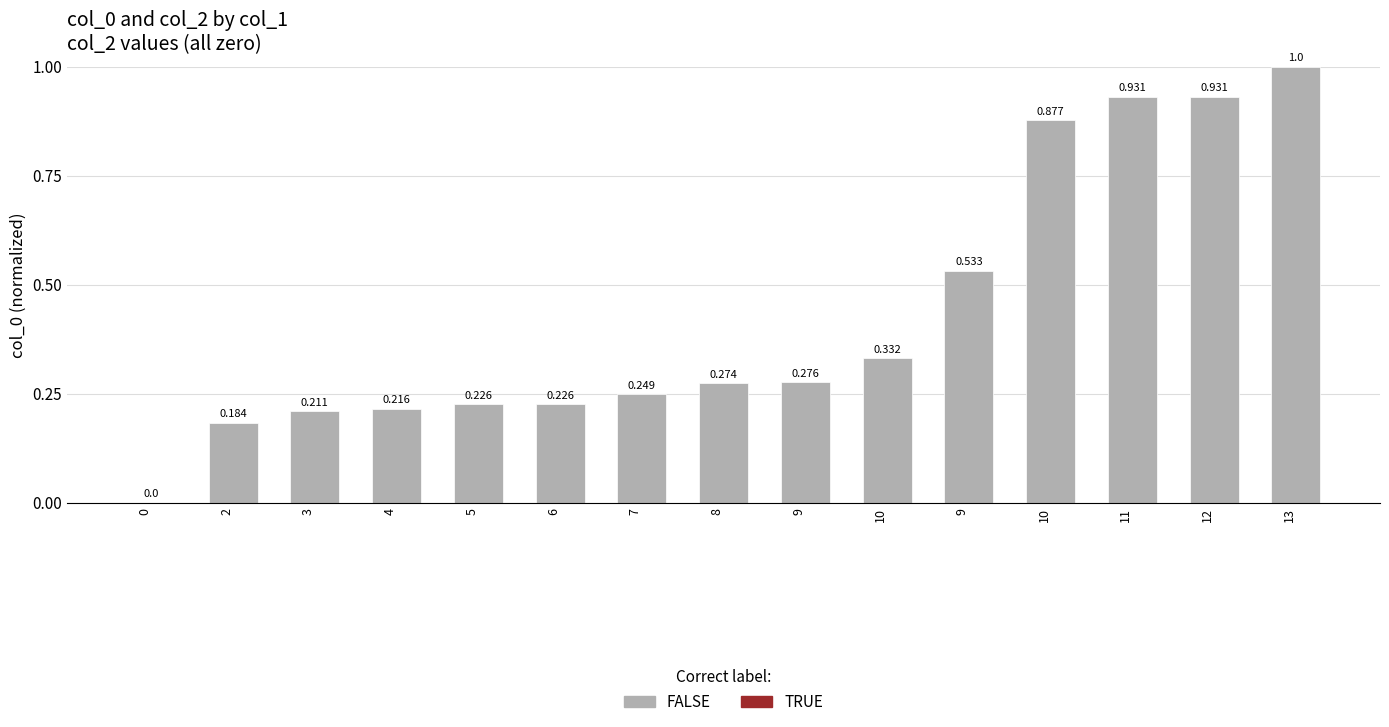

Reading left to right, list all the values displayed in this chart.

0=0.0	2=0.2	3=0.2	4=0.2	5=0.2	6=0.2	7=0.2	8=0.3	9=0.3	10=0.3	9=0.5	10=0.9	11=0.9	12=0.9	13=1.0